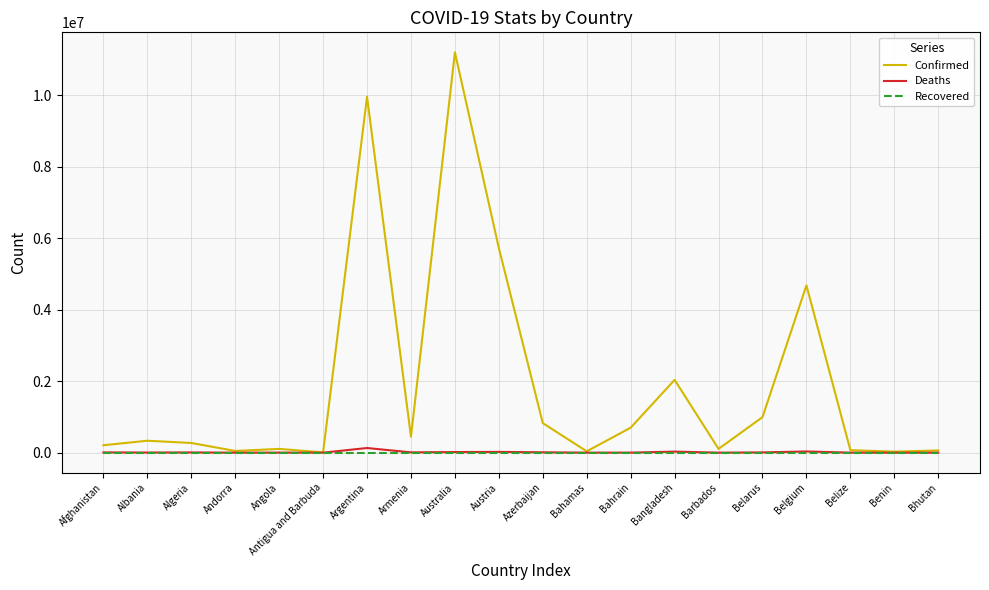

Which series has the widest spread of values?

Confirmed